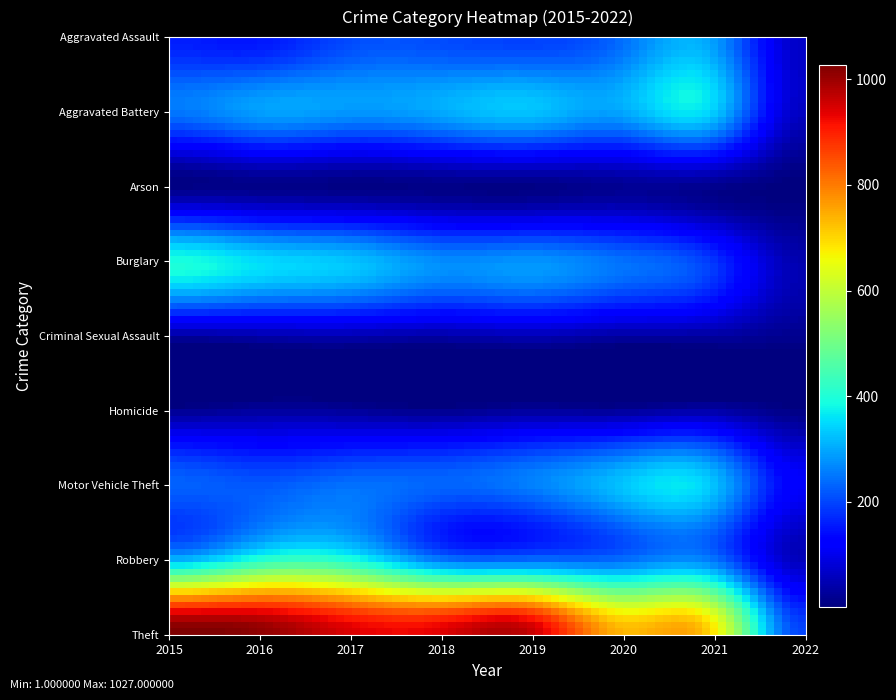

Which series has the largest range (max minus min)?

Theft